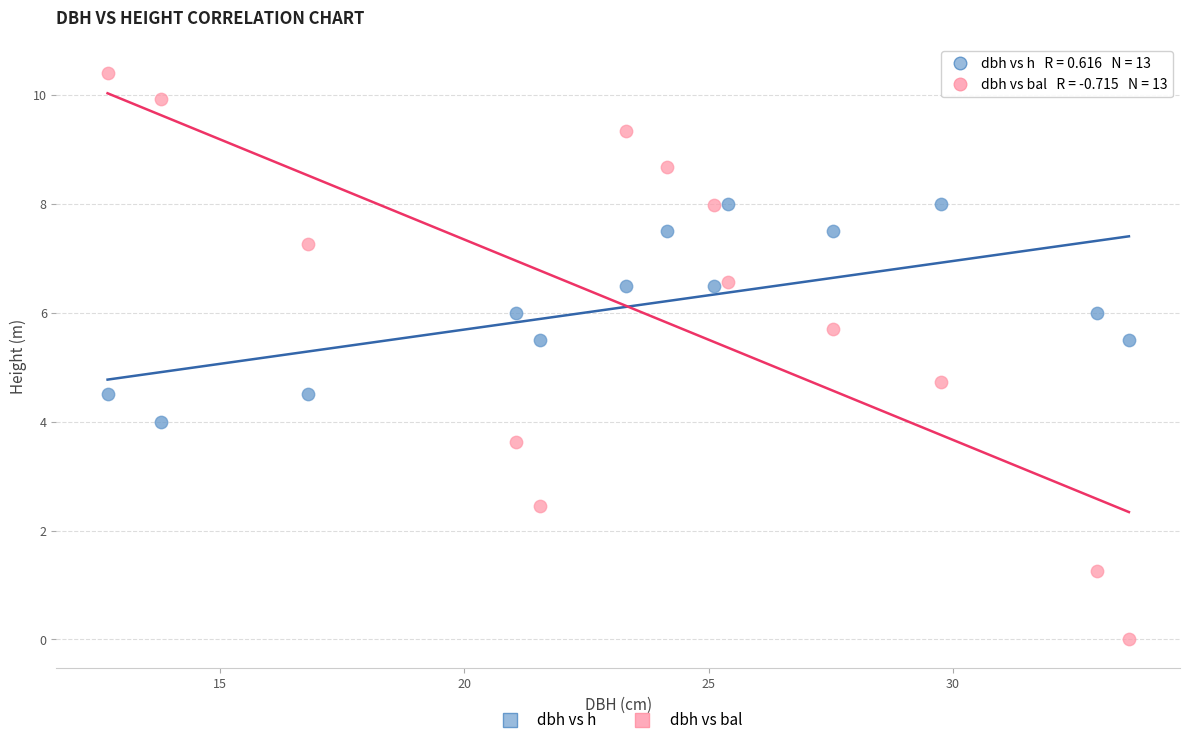

Across all data points, what is the range of X values (max minus min)?

20.9